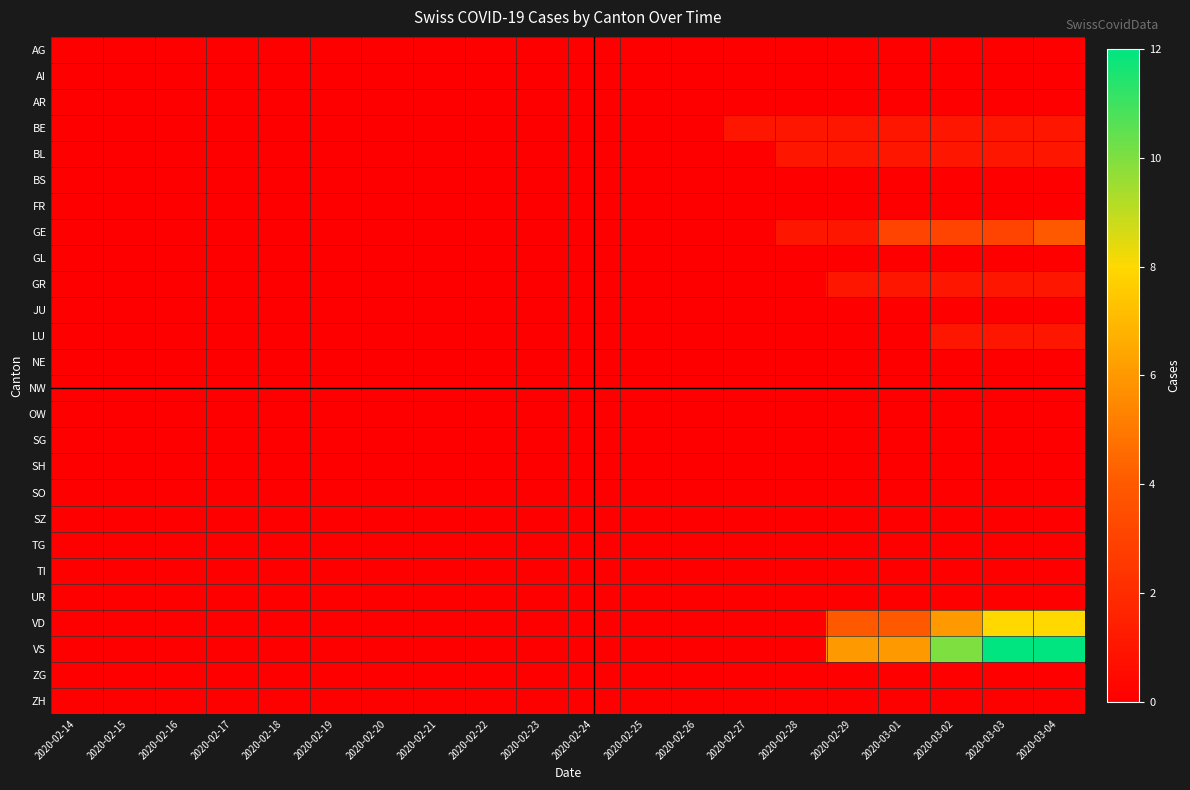

Which has a higher value, 2020-02-22 or 2020-02-14?

2020-02-22